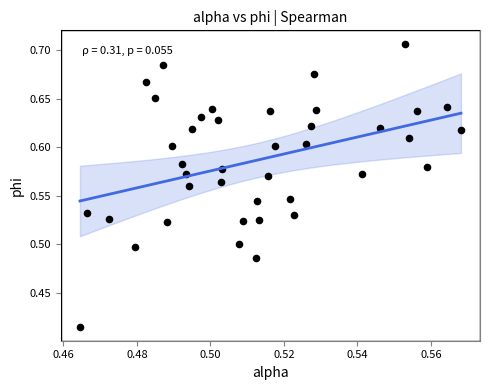

What is the range of Y values (max minus min)?

0.3